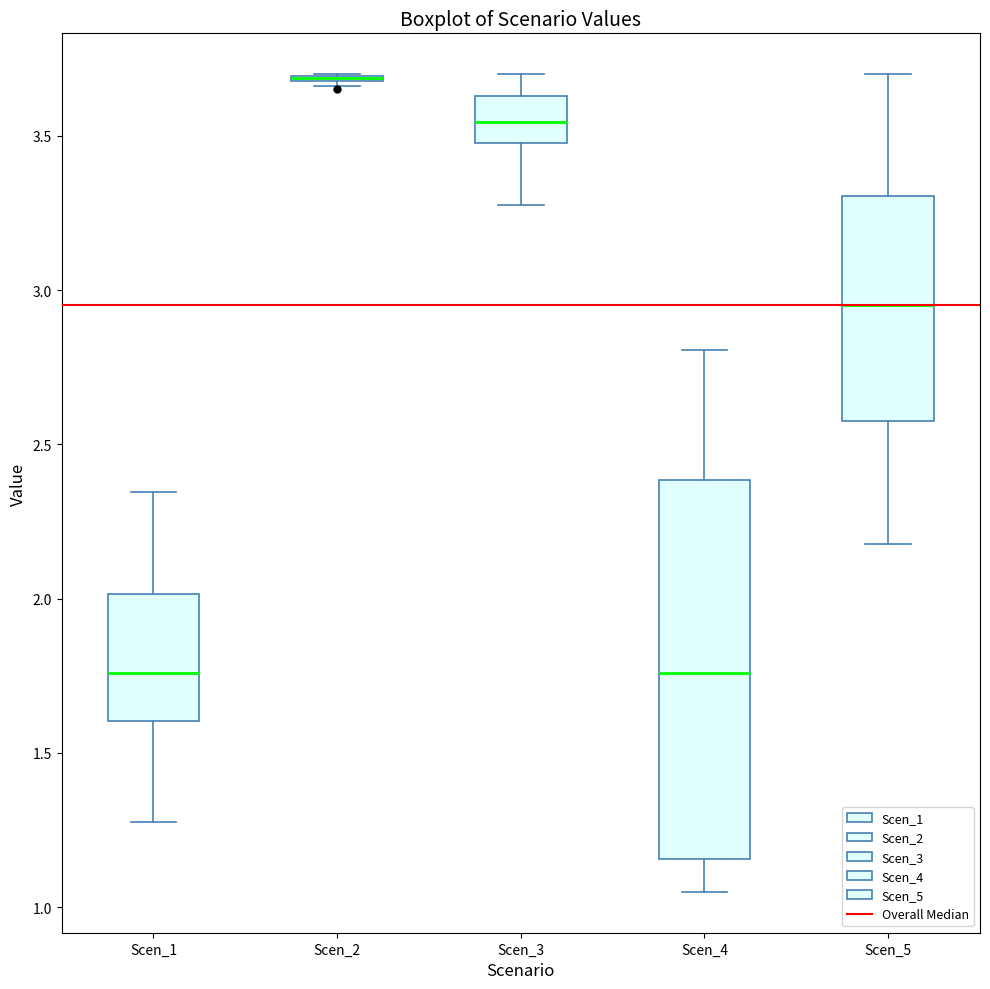

Reading left to right, transcribe this box plot: for each box, give where its median line is, the range the box spans, and where its two whiskers end, as read against the y-axis. The values are not printed on the chart, so give them approximately, as read against the axis.

Scen_1: median 1.75, box 1.60 to 2.00, whiskers 1.25 to 2.35
Scen_2: box collapsed to a line at 3.70, whiskers 3.65 to 3.70
Scen_3: median 3.55, box 3.50 to 3.65, whiskers 3.25 to 3.70
Scen_4: median 1.75, box 1.15 to 2.40, whiskers 1.05 to 2.80
Scen_5: median 2.95, box 2.60 to 3.30, whiskers 2.20 to 3.70